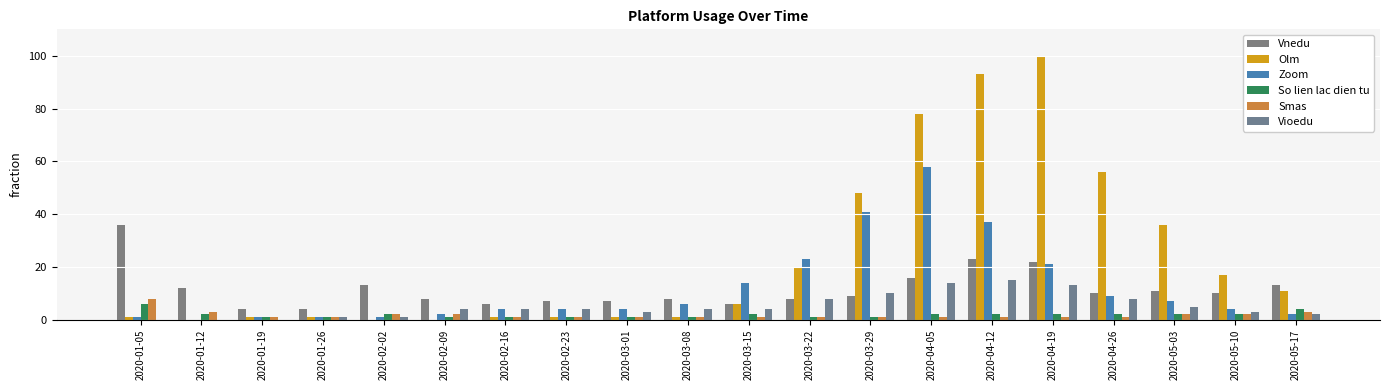

Reading right to left, list all the values displayed in this chart.

Vnedu: 2020-05-17=13	2020-05-10=10	2020-05-03=11	2020-04-26=10	2020-04-19=22	2020-04-12=23	2020-04-05=16	2020-03-29=9	2020-03-22=8	2020-03-15=6	2020-03-08=8	2020-03-01=7	2020-02-23=7	2020-02-16=6	2020-02-09=8	2020-02-02=13	2020-01-26=4	2020-01-19=4	2020-01-12=12	2020-01-05=36
Olm: 2020-05-17=11	2020-05-10=17	2020-05-03=36	2020-04-26=56	2020-04-19=100	2020-04-12=93	2020-04-05=78	2020-03-29=48	2020-03-22=20	2020-03-15=6	2020-03-08=1	2020-03-01=1	2020-02-23=1	2020-02-16=1	2020-02-09=0	2020-02-02=0	2020-01-26=1	2020-01-19=1	2020-01-12=0	2020-01-05=1
Zoom: 2020-05-17=2	2020-05-10=4	2020-05-03=7	2020-04-26=9	2020-04-19=21	2020-04-12=37	2020-04-05=58	2020-03-29=41	2020-03-22=23	2020-03-15=14	2020-03-08=6	2020-03-01=4	2020-02-23=4	2020-02-16=4	2020-02-09=2	2020-02-02=1	2020-01-26=1	2020-01-19=1	2020-01-12=0	2020-01-05=1
So lien lac dien tu: 2020-05-17=4	2020-05-10=2	2020-05-03=2	2020-04-26=2	2020-04-19=2	2020-04-12=2	2020-04-05=2	2020-03-29=1	2020-03-22=1	2020-03-15=2	2020-03-08=1	2020-03-01=1	2020-02-23=1	2020-02-16=1	2020-02-09=1	2020-02-02=2	2020-01-26=1	2020-01-19=1	2020-01-12=2	2020-01-05=6
Smas: 2020-05-17=3	2020-05-10=2	2020-05-03=2	2020-04-26=1	2020-04-19=1	2020-04-12=1	2020-04-05=1	2020-03-29=1	2020-03-22=1	2020-03-15=1	2020-03-08=1	2020-03-01=1	2020-02-23=1	2020-02-16=1	2020-02-09=2	2020-02-02=2	2020-01-26=1	2020-01-19=1	2020-01-12=3	2020-01-05=8
Vioedu: 2020-05-17=2	2020-05-10=3	2020-05-03=5	2020-04-26=8	2020-04-19=13	2020-04-12=15	2020-04-05=14	2020-03-29=10	2020-03-22=8	2020-03-15=4	2020-03-08=4	2020-03-01=3	2020-02-23=4	2020-02-16=4	2020-02-09=4	2020-02-02=1	2020-01-26=1	2020-01-19=0	2020-01-12=0	2020-01-05=0